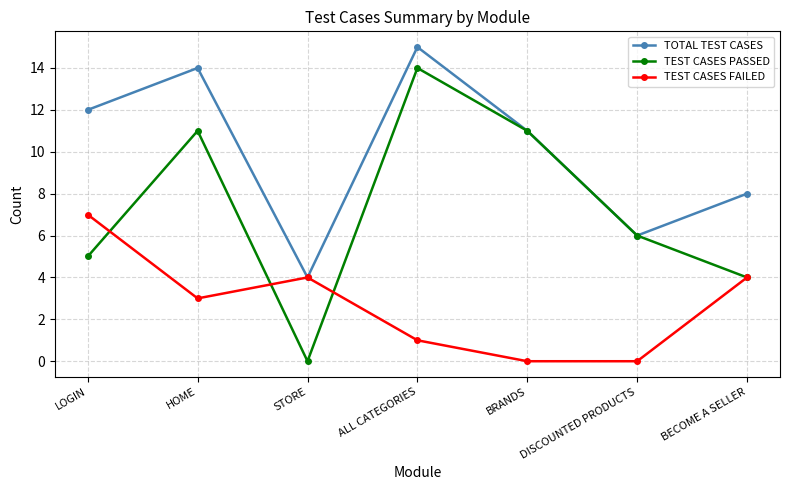

What is the average value of the TOTAL TEST CASES series?

10